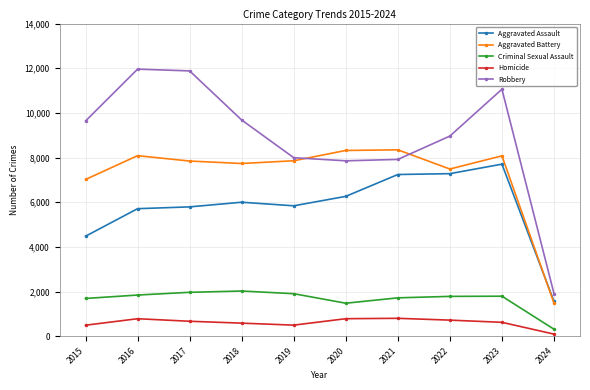

True or false: Aggravated Battery has more than 1 points higher than both neighbors.

True